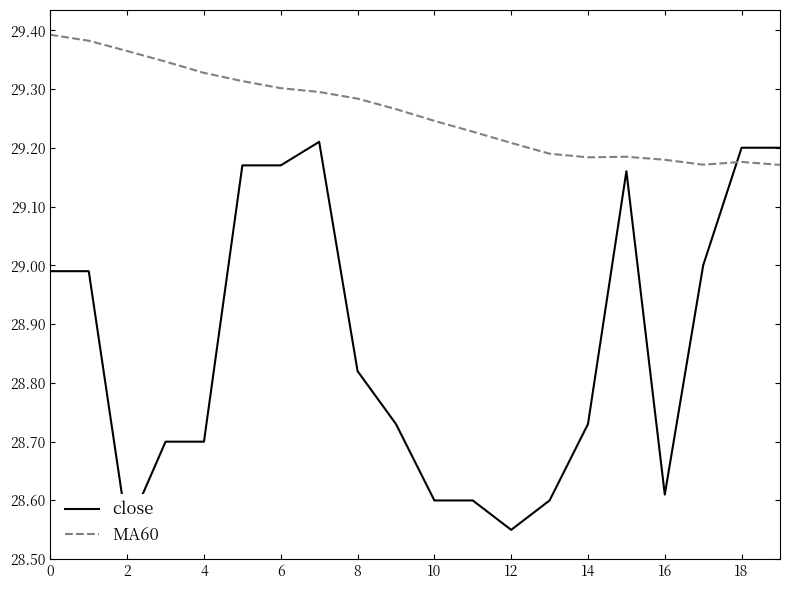

What is the sum of the MA60 values at 15 and 17?

58.4